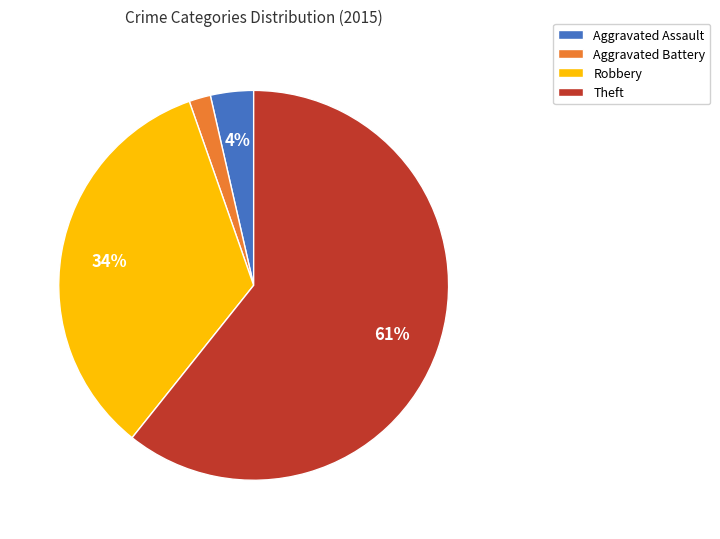

How many slices are in this pie chart?

4